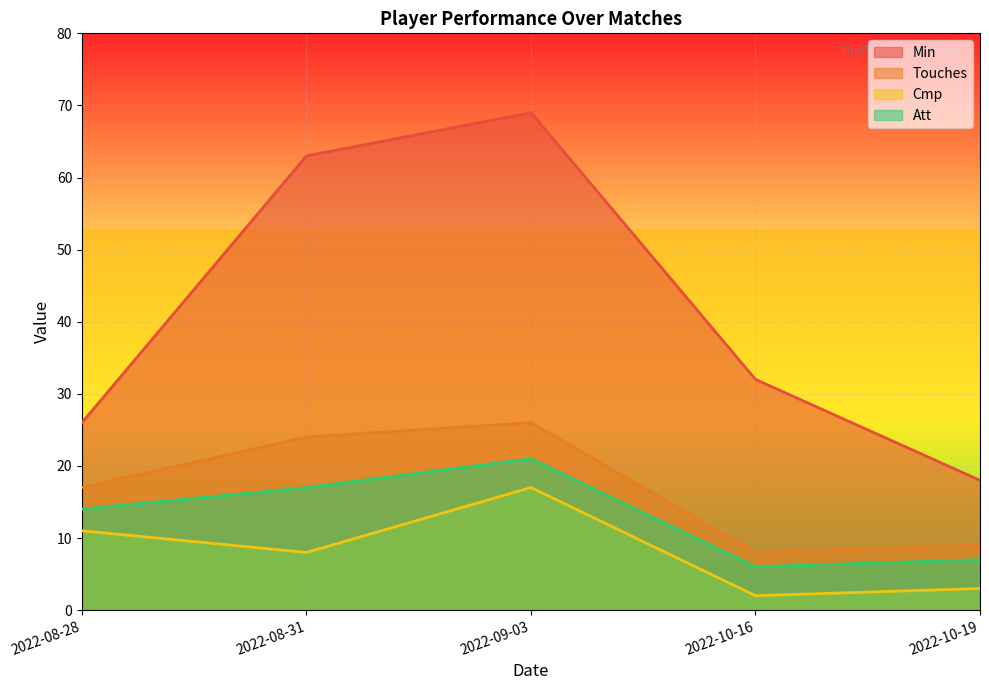

True or false: Min has a value of 18 at 2022-10-19.

True